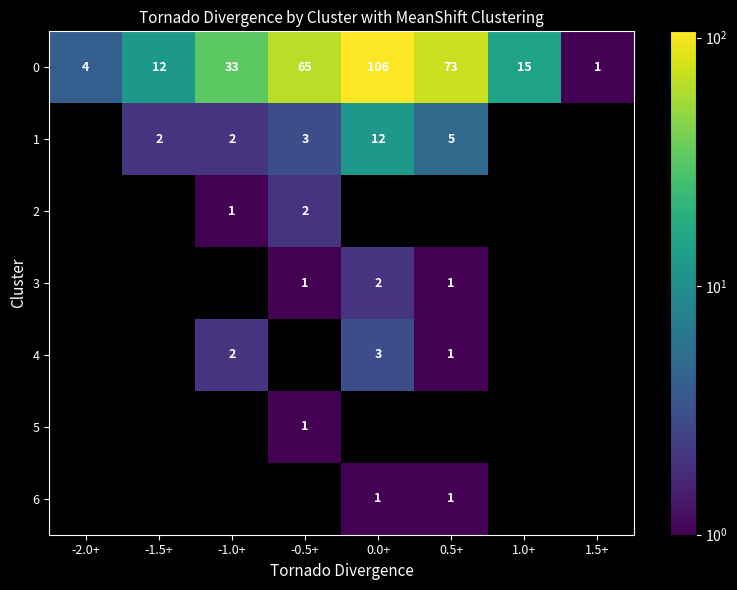

What is the spread (max minus min) of values at 0.5+?

72.0